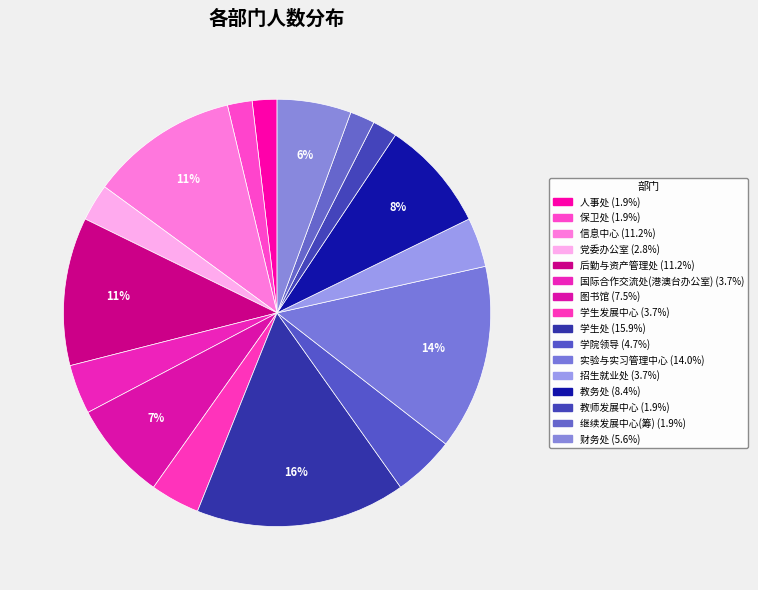

Which category has the smallest portion of the pie?

人事处